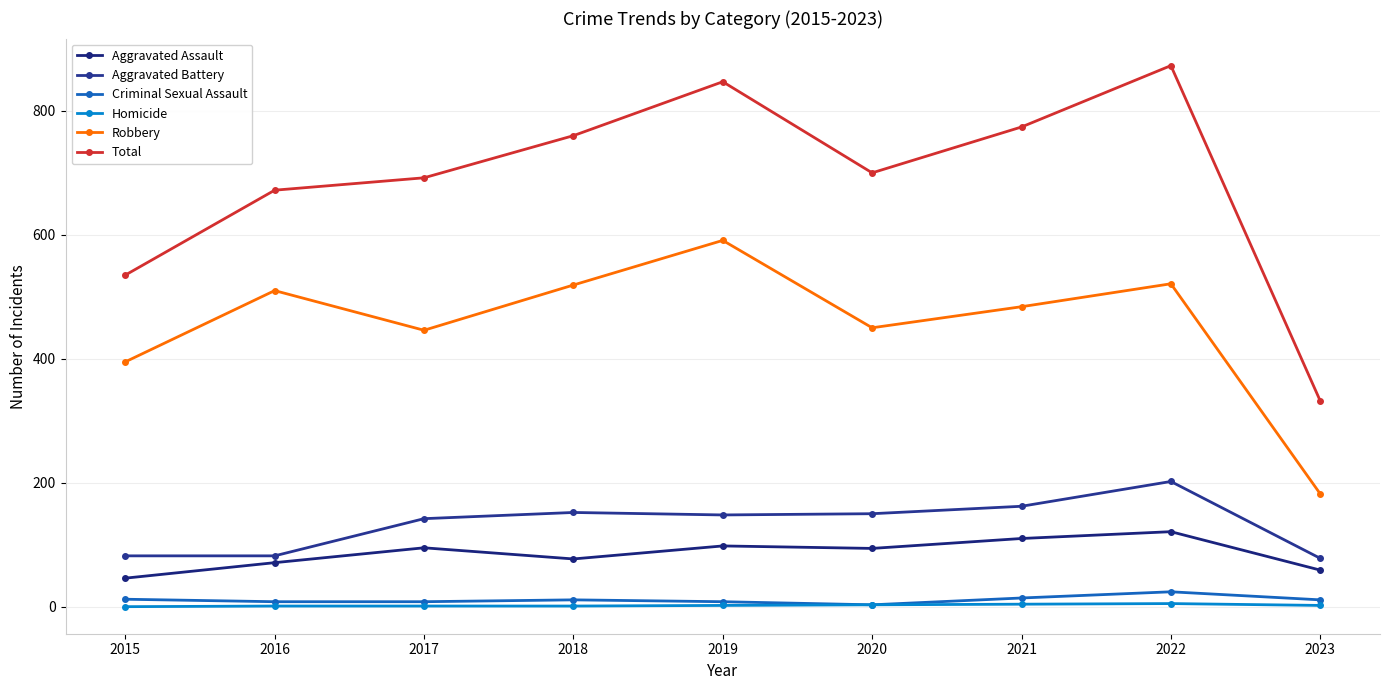

Reading left to right, list all the values displayed in this chart.

Aggravated Assault: 46	71	95	77	98	94	110	121	59
Aggravated Battery: 82	82	142	152	148	150	162	202	78
Criminal Sexual Assault: 12	8	8	11	8	3	14	24	11
Homicide: 0	1	1	1	2	3	4	5	2
Robbery: 395	510	446	519	591	450	484	521	182
Total: 535	672	692	760	847	700	774	873	332